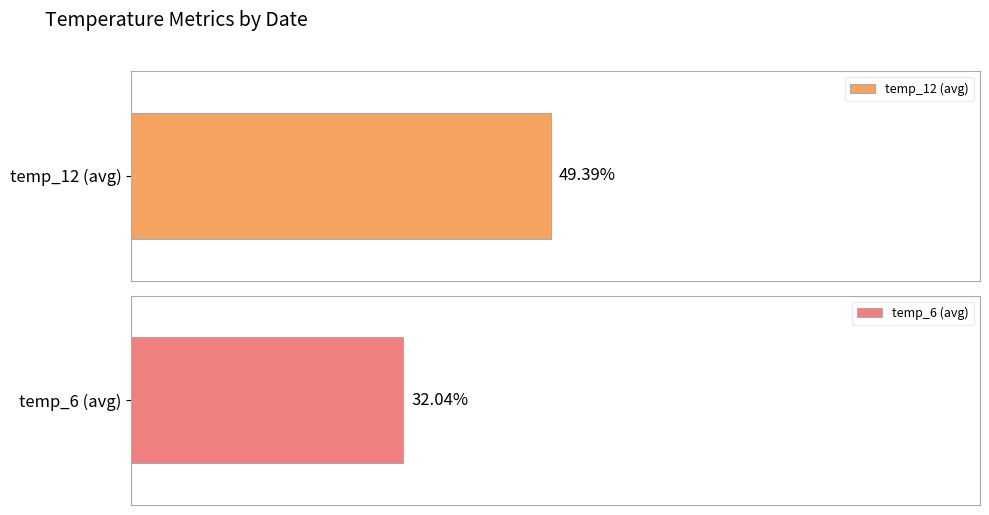

What are all the series names shown in the legend?

temp_12, temp_6